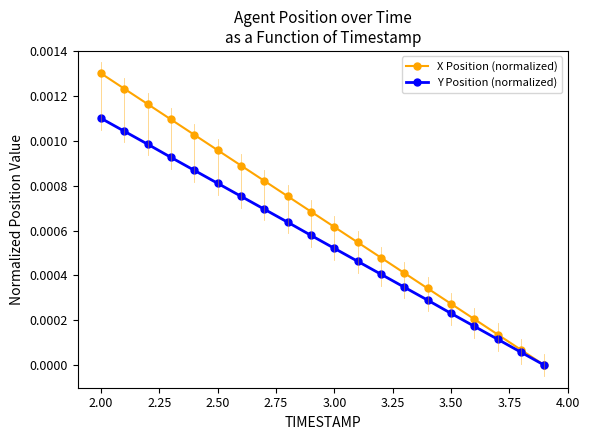

True or false: X Position (normalized) has more than 1 points higher than both neighbors.

False